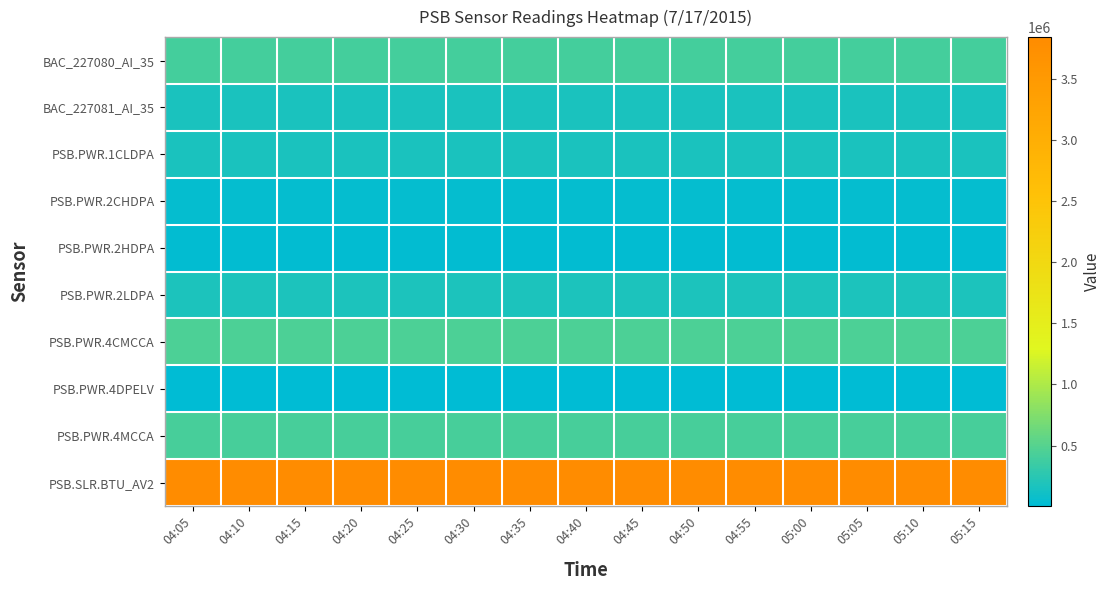

Reading right to left, extract all data points from this chart.

BAC_227080_AI_35: 05:15=401695	05:10=401695	05:05=401695	05:00=401695	04:55=401695	04:50=401695	04:45=401695	04:40=401695	04:35=401695	04:30=401695	04:25=401695	04:20=401695	04:15=401695	04:10=401695	04:05=401695
BAC_227081_AI_35: 05:15=164883	05:10=164883	05:05=164883	05:00=164883	04:55=164883	04:50=164883	04:45=164883	04:40=164883	04:35=164883	04:30=164883	04:25=164883	04:20=164883	04:15=164883	04:10=164883	04:05=164883
PSB.PWR.1CLDPA: 05:15=155520	05:10=155520	05:05=155517	05:00=155517	04:55=155514	04:50=155514	04:45=155510	04:40=155510	04:35=155507	04:30=155507	04:25=155505	04:20=155505	04:15=155501	04:10=155501	04:05=155499
PSB.PWR.2CHDPA: 05:15=47924	05:10=47924	05:05=47923	05:00=47923	04:55=47921	04:50=47921	04:45=47919	04:40=47919	04:35=47918	04:30=47918	04:25=47916	04:20=47916	04:15=47915	04:10=47915	04:05=47913
PSB.PWR.2HDPA: 05:15=32973	05:10=32973	05:05=32973	05:00=32973	04:55=32973	04:50=32973	04:45=32973	04:40=32973	04:35=32973	04:30=32973	04:25=32973	04:20=32973	04:15=32973	04:10=32973	04:05=32973
PSB.PWR.2LDPA: 05:15=178835	05:10=178835	05:05=178832	05:00=178832	04:55=178828	04:50=178828	04:45=178825	04:40=178825	04:35=178822	04:30=178822	04:25=178817	04:20=178817	04:15=178813	04:10=178813	04:05=178810
PSB.PWR.4CMCCA: 05:15=450692	05:10=450692	05:05=450683	05:00=450683	04:55=450673	04:50=450673	04:45=450664	04:40=450664	04:35=450655	04:30=450655	04:25=450645	04:20=450645	04:15=450636	04:10=450636	04:05=450627
PSB.PWR.4DPELV: 05:15=5671	05:10=5671	05:05=5671	05:00=5671	04:55=5671	04:50=5671	04:45=5671	04:40=5671	04:35=5671	04:30=5671	04:25=5670	04:20=5670	04:15=5670	04:10=5670	04:05=5670
PSB.PWR.4MCCA: 05:15=412752	05:10=412752	05:05=412748	05:00=412748	04:55=412743	04:50=412743	04:45=412739	04:40=412739	04:35=412734	04:30=412734	04:25=412730	04:20=412730	04:15=412726	04:10=412726	04:05=412721
PSB.SLR.BTU_AV2: 05:15=3840590	05:10=3840590	05:05=3840590	05:00=3840590	04:55=3840590	04:50=3840590	04:45=3840590	04:40=3840590	04:35=3840590	04:30=3840590	04:25=3840590	04:20=3840590	04:15=3840590	04:10=3840590	04:05=3840590